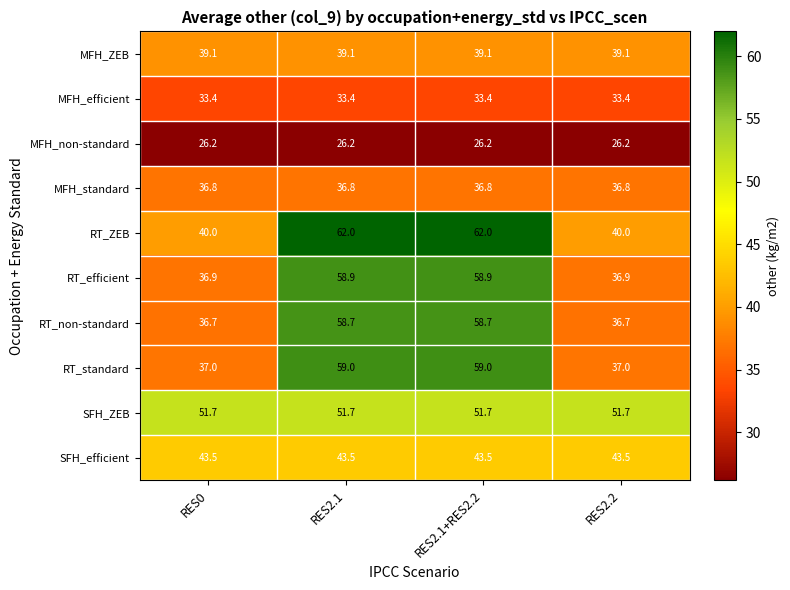

What is the average value of the MFH_efficient series?

33.4